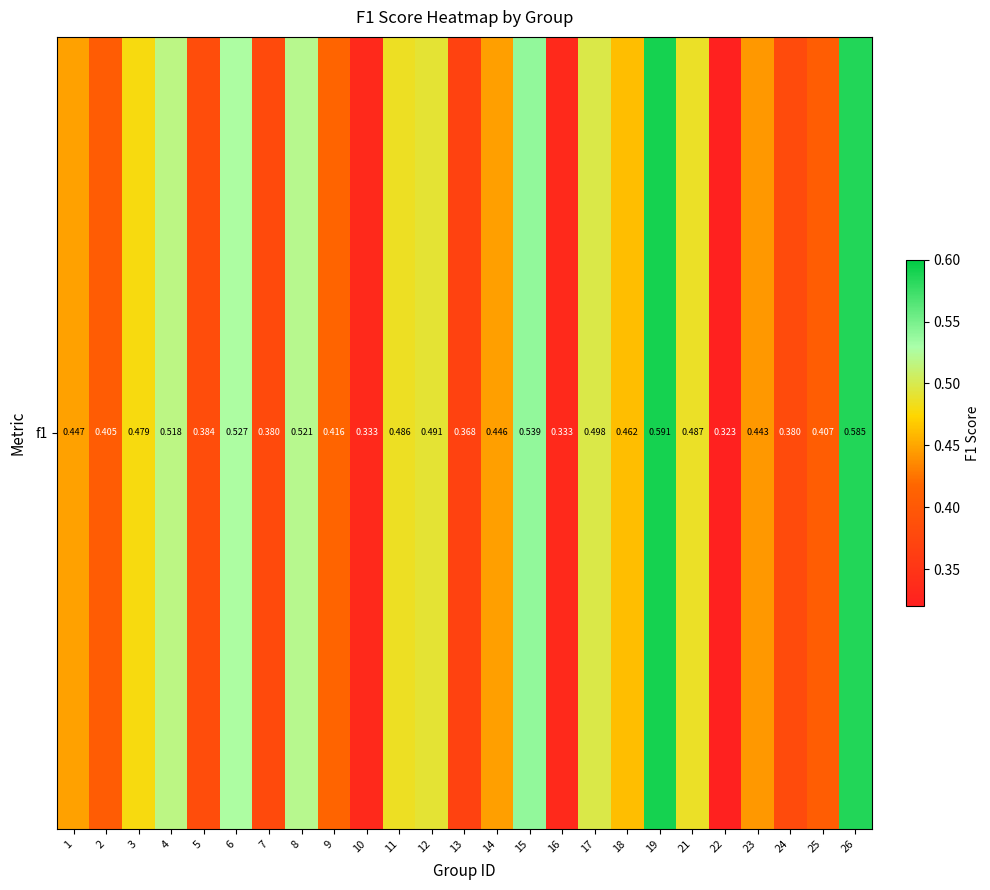

What is the difference between the maximum and minimum values?

0.3